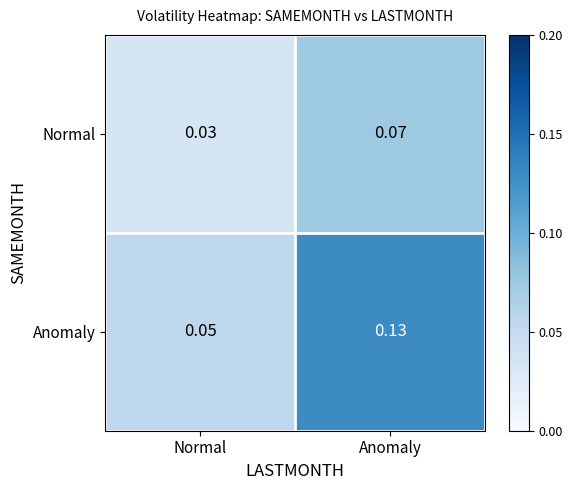

Where is Normal nearest to the value 0?

Normal